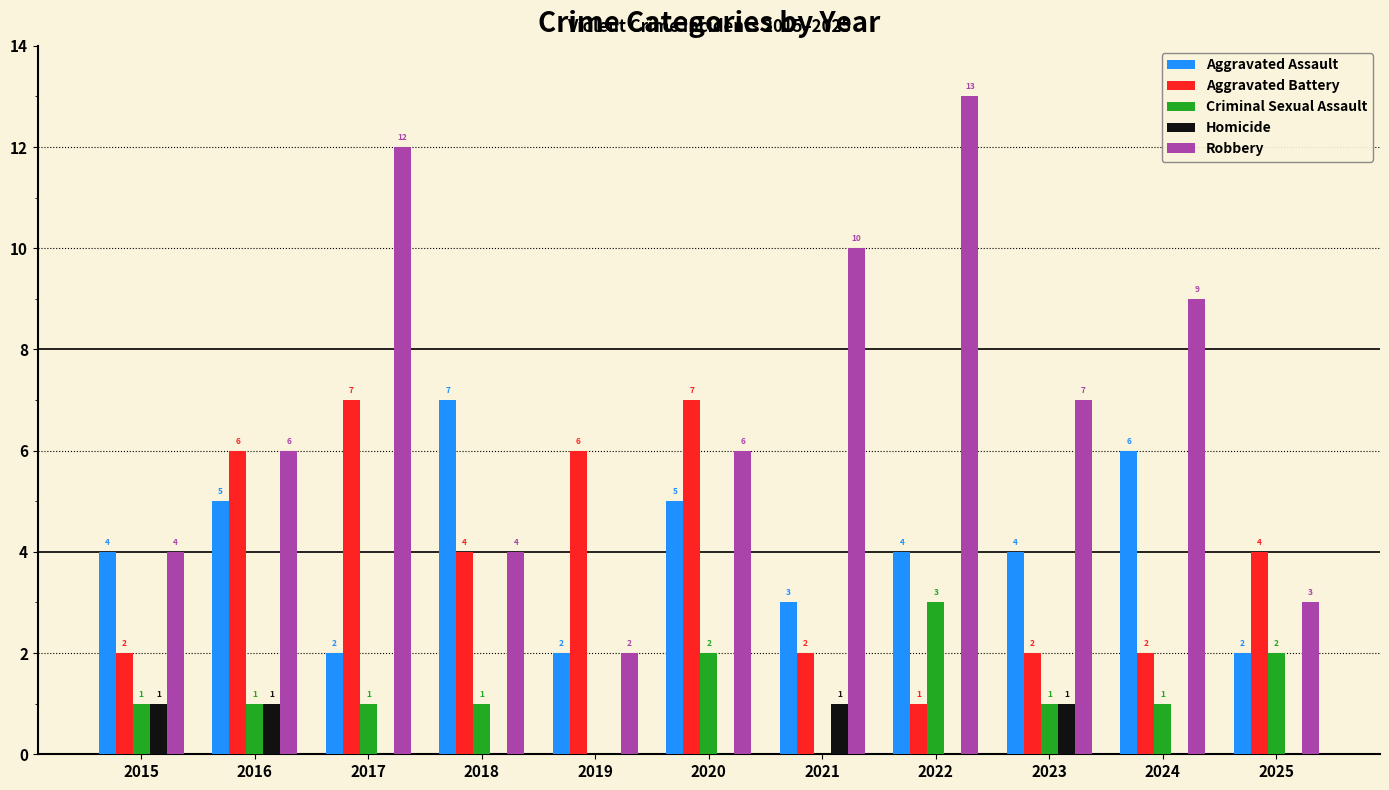

Which series has the widest spread of values?

Robbery